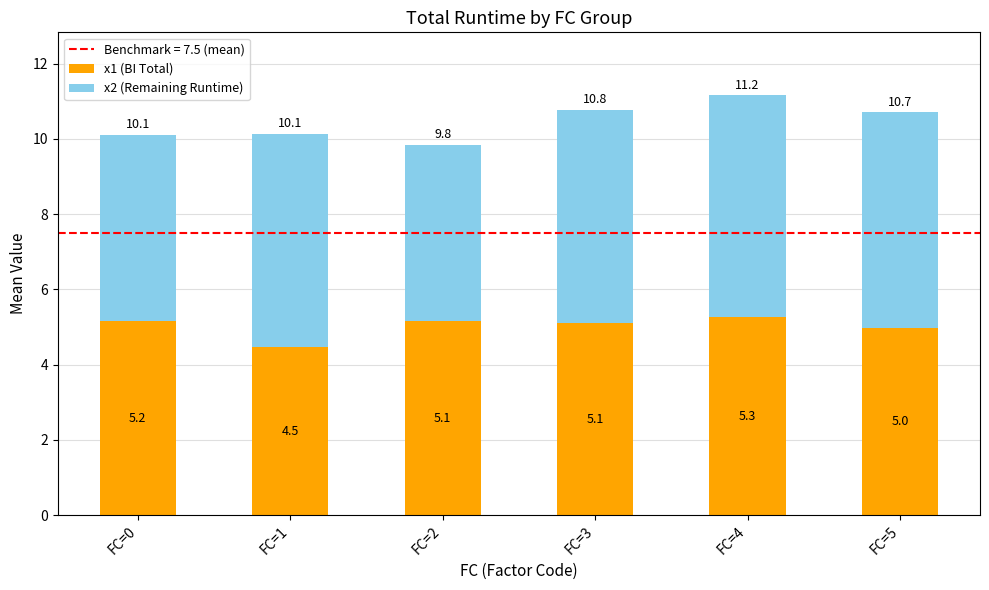

The x1 (BI Total) series shows 3.0 at FC=2. True or false?

False